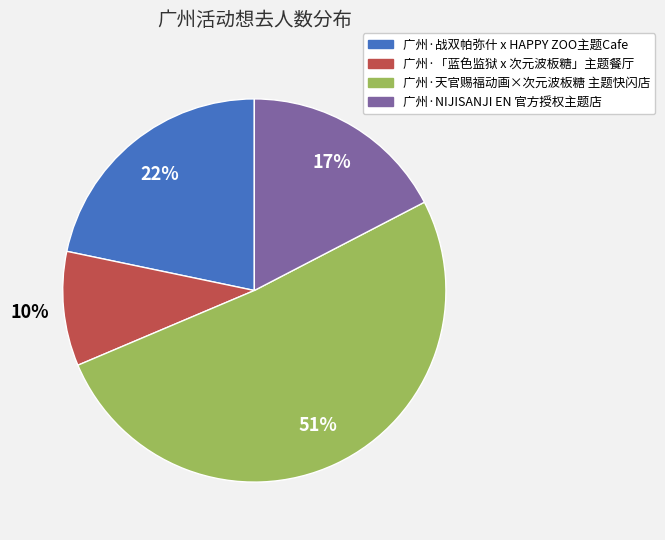

Rank the categories by value from lowest to highest.

广州·「蓝色监狱 x 次元波板糖」主题餐厅, 广州·NIJISANJI EN 官方授权主题店, 广州·战双帕弥什 x HAPPY ZOO主题Cafe, 广州·天官赐福动画×次元波板糖 主题快闪店